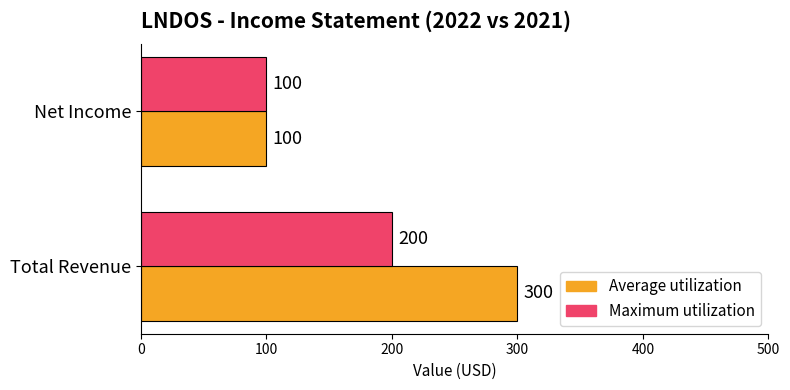

List the labels in order of Average utilization value, smallest first.

Net Income, Total Revenue